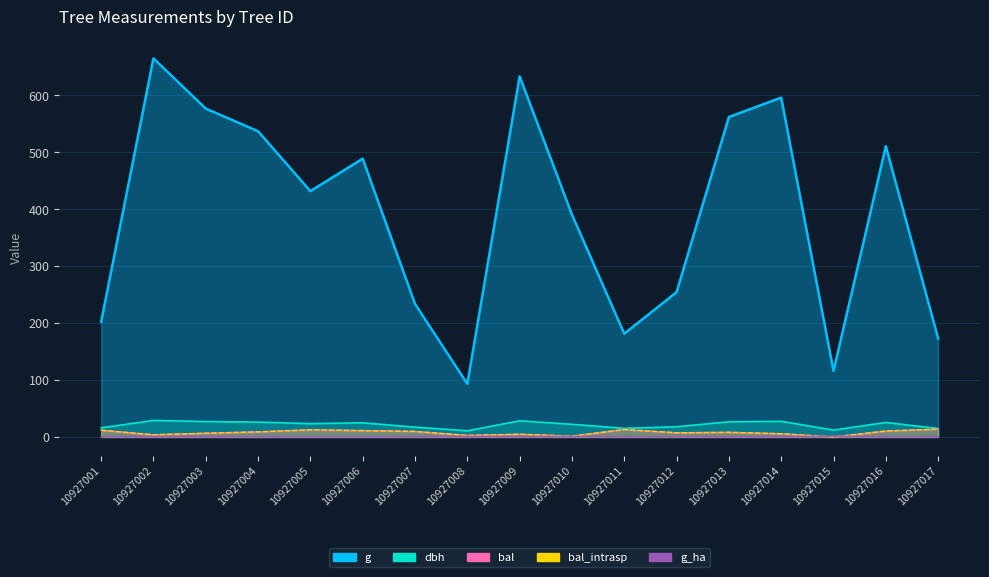

Reading right to left, extract all data points from this chart.

dbh: 14.8	25.5	12.2	27.6	26.8	18.0	15.2	22.3	28.4	10.9	17.2	24.9	23.4	26.1	27.1	29.1	16.1
g: 173.2	510.7	115.9	596.1	562.0	254.5	181.5	390.6	633.5	93.3	233.7	488.9	431.9	537.1	576.8	665.1	202.3
bal: 13.8	10.5	0.0	5.7	8.2	7.4	13.2	1.5	4.8	2.7	9.8	11.2	12.6	9.0	6.6	3.9	11.9
bal_intrasp: 13.8	10.5	0.0	5.7	8.2	7.4	13.2	1.5	4.8	2.7	9.8	11.2	12.6	9.0	6.6	3.9	11.9
g_ha: 0.6	0.7	1.5	0.8	0.8	0.8	0.6	1.2	0.9	1.2	0.7	0.7	0.6	0.8	0.8	0.9	0.6